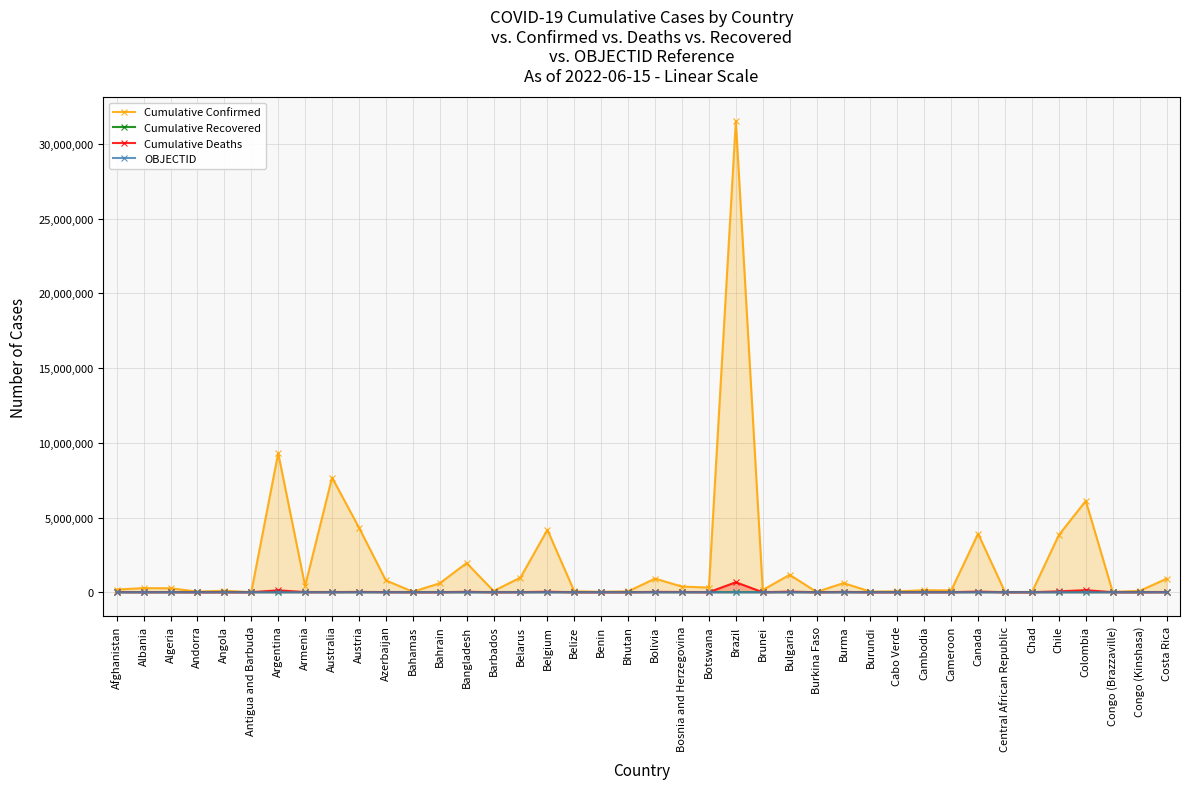

Reading left to right, extract all data points from this chart.

Cumulative Confirmed: 181178	276821	265943	43224	99761	8537	9313453	423044	7677323	4330667	792785	35351	598552	1954405	82449	982867	4177440	61150	26952	59644	912869	378112	314242	31541479	154133	1167314	20899	613460	42330	57262	136262	119947	3918253	14649	7420	3834020	6117847	24128	89932	904934
Cumulative Recovered: 0	0	0	0	0	0	0	0	0	0	0	0	0	0	0	0	0	0	0	0	0	0	0	0	0	0	0	0	0	0	0	0	0	0	0	0	0	0	0	0
Cumulative Deaths: 7710	3497	6875	153	1900	140	128994	8629	9121	19973	9713	812	1490	29131	468	6978	31835	678	163	21	21951	15795	2709	668354	225	37206	384	19434	38	402	3056	1930	41604	113	193	58119	139894	385	1345	8525
OBJECTID: 1	2	3	4	5	7	8	9	10	18	19	20	21	22	23	24	25	37	38	39	40	41	42	43	70	71	72	73	74	75	76	77	78	94	95	96	147	182	183	184